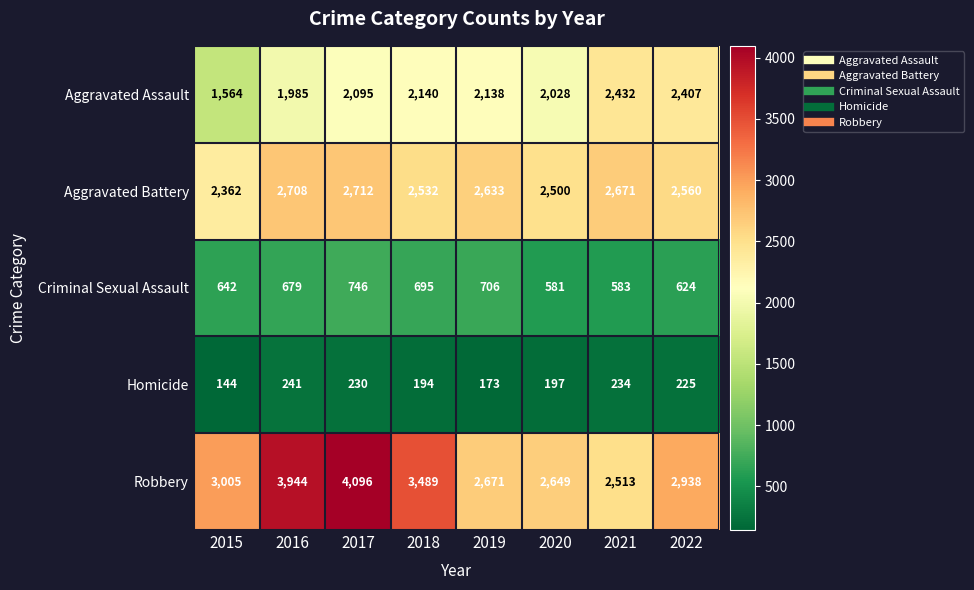

Which series has the widest spread of values?

Robbery